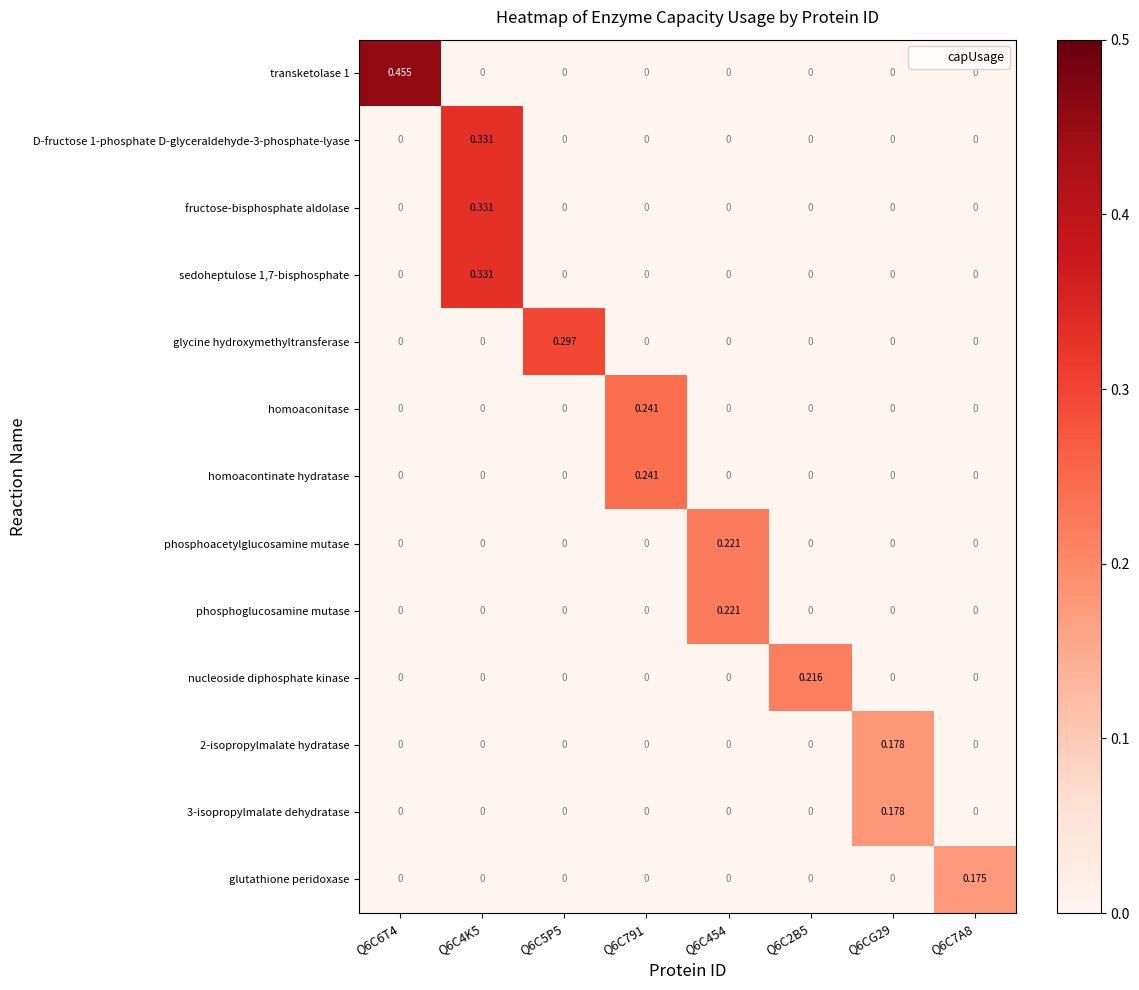

At how many categories does at least one series exceed 0?

8